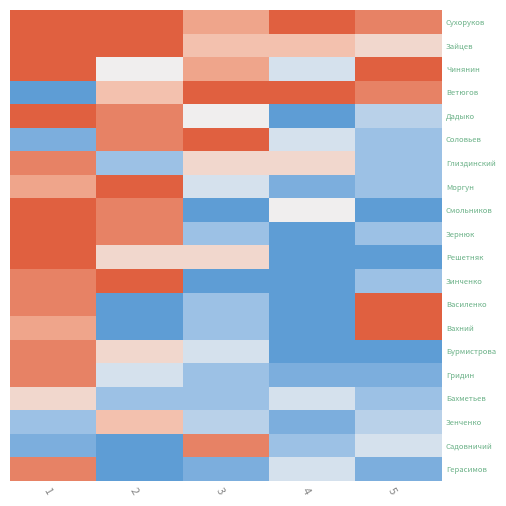

What is the total value across all series at 1?

51.4